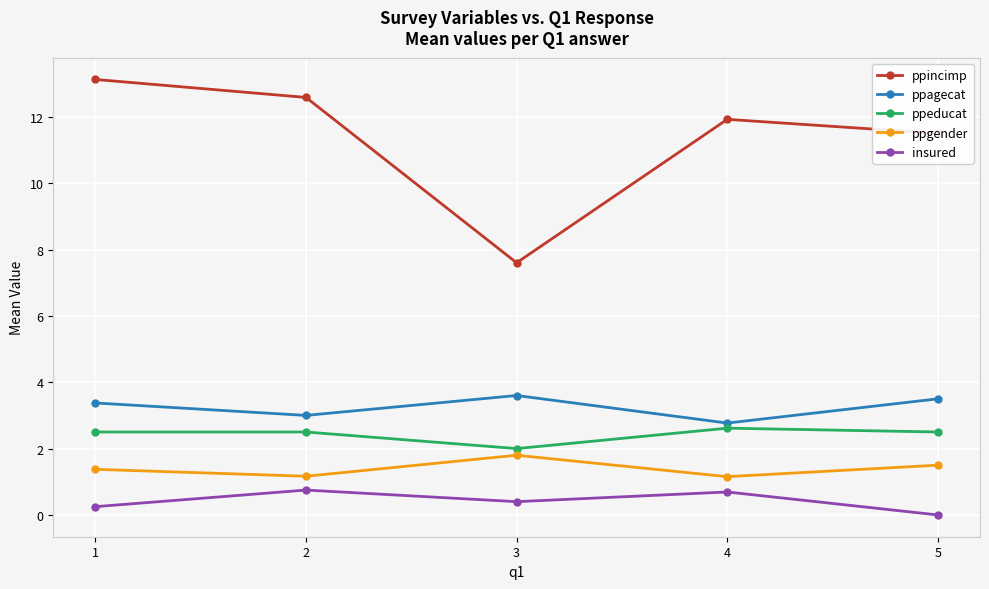

Which series has the largest total across all categories?

ppincimp